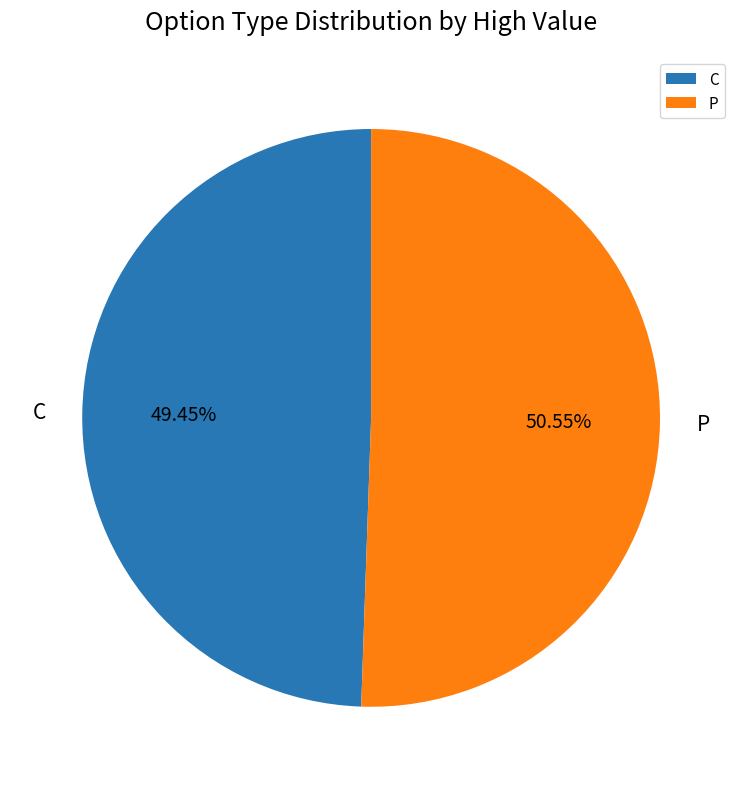

What is the ratio of the value at P to the value at C?

1.0